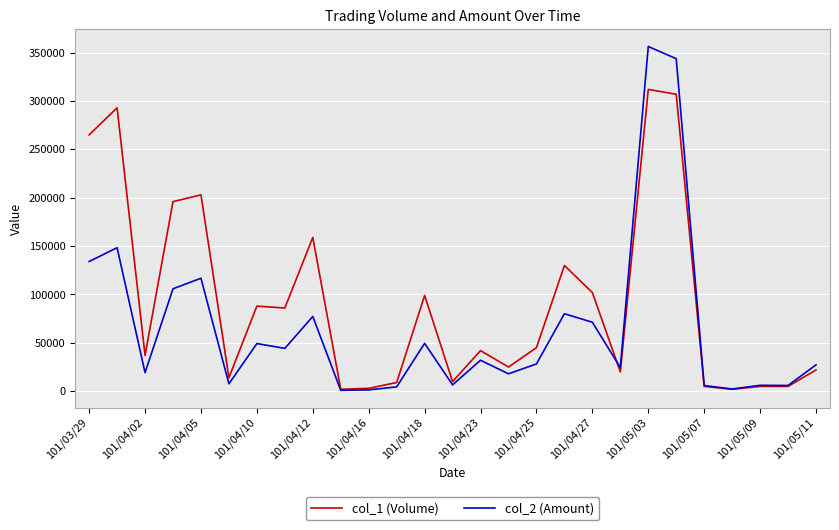

What is the maximum value shown in the chart?

356390